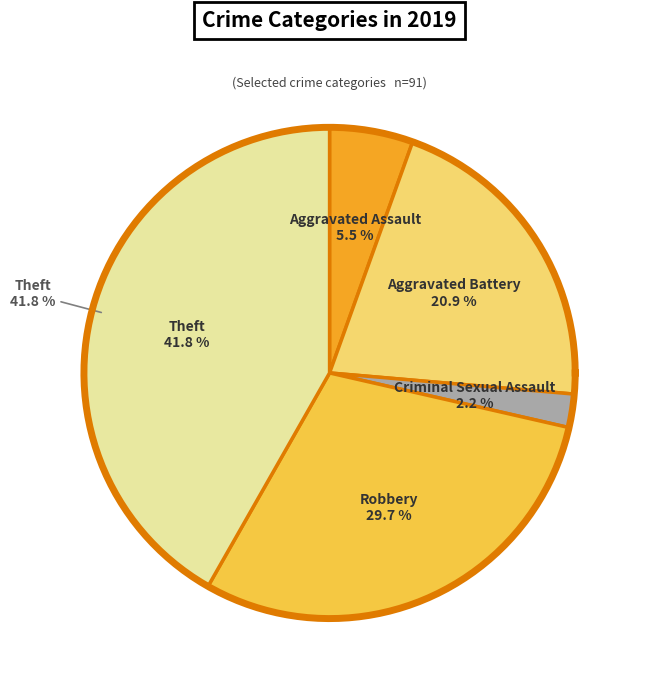

Is there any slice that represents more than half of the pie?

No